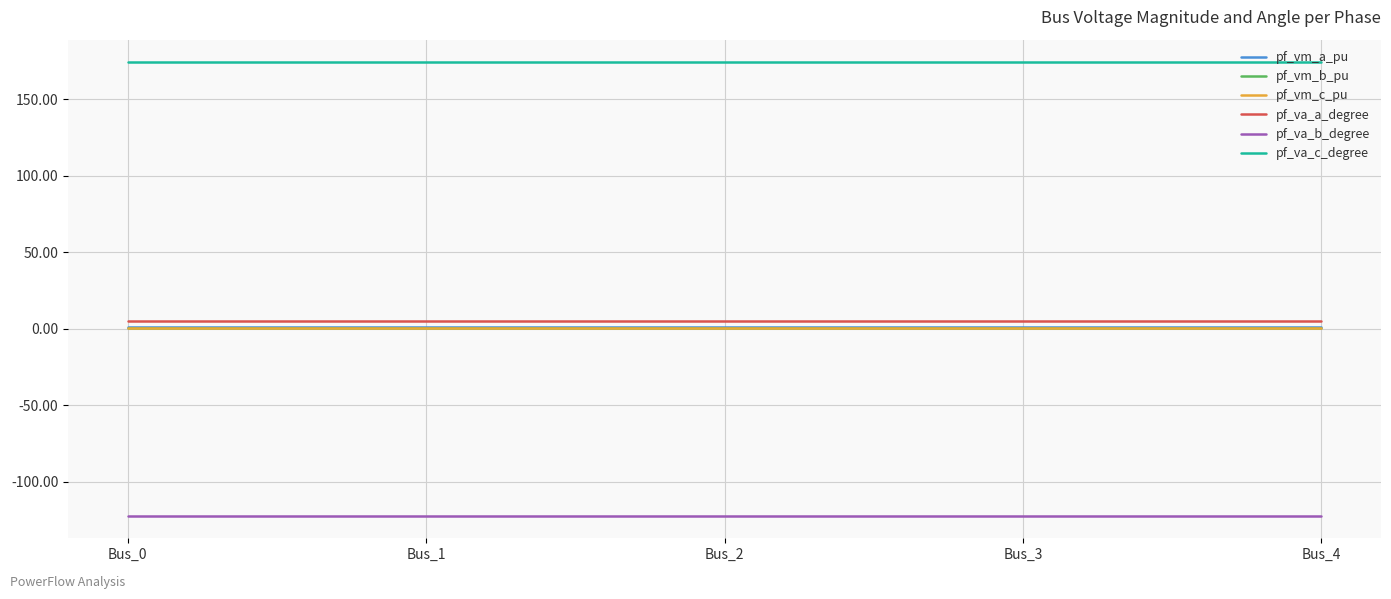

What is the smallest value displayed?

-122.1